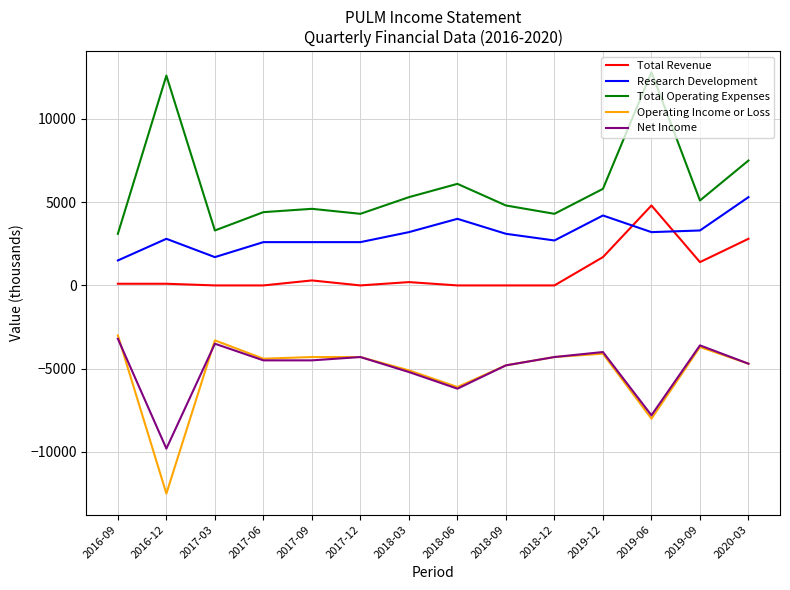

The value of Total Revenue at 2017-03 is 0. True or false?

True